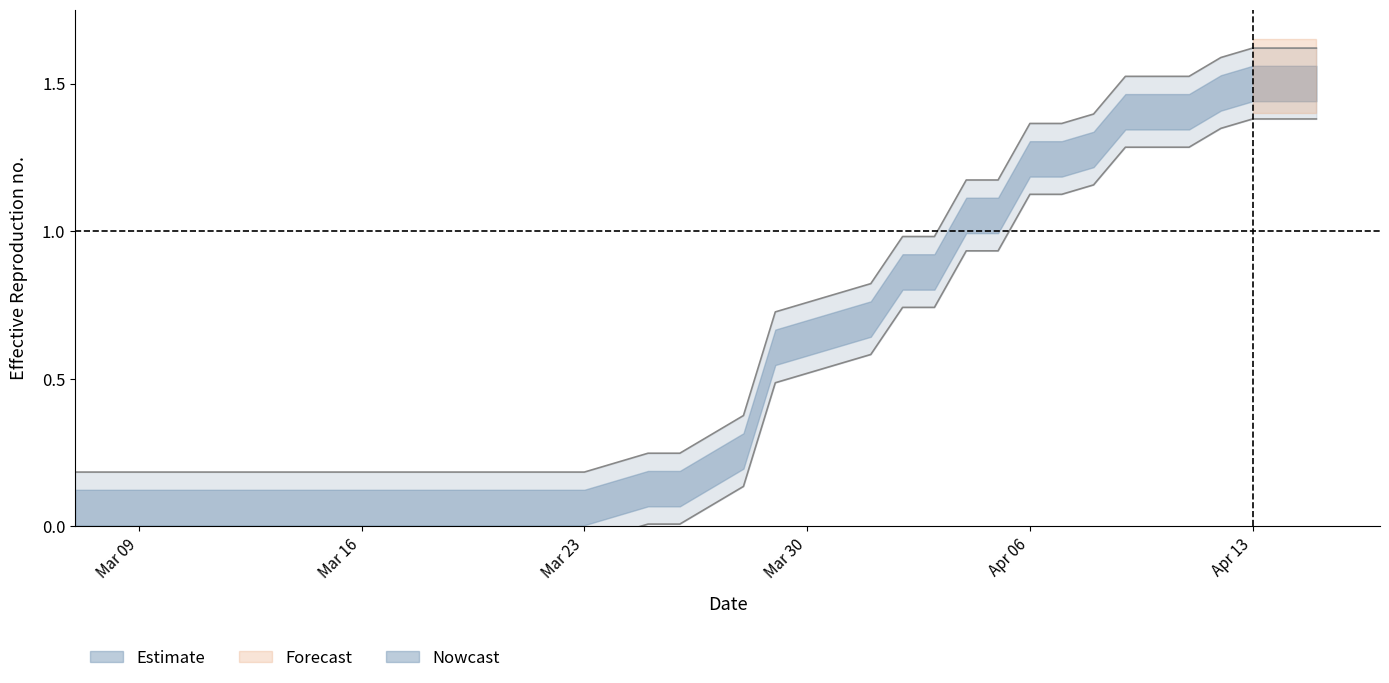

Rank the categories by value from lowest to highest.

2020-03-07, 2020-03-08, 2020-03-09, 2020-03-10, 2020-03-11, 2020-03-12, 2020-03-13, 2020-03-14, 2020-03-15, 2020-03-16, 2020-03-17, 2020-03-18, 2020-03-19, 2020-03-20, 2020-03-21, 2020-03-22, 2020-03-23, 2020-03-24, 2020-03-25, 2020-03-26, 2020-03-27, 2020-03-28, 2020-03-29, 2020-03-30, 2020-03-31, 2020-04-01, 2020-04-02, 2020-04-03, 2020-04-04, 2020-04-05, 2020-04-06, 2020-04-07, 2020-04-08, 2020-04-09, 2020-04-10, 2020-04-11, 2020-04-12, 2020-04-13, 2020-04-14, 2020-04-15